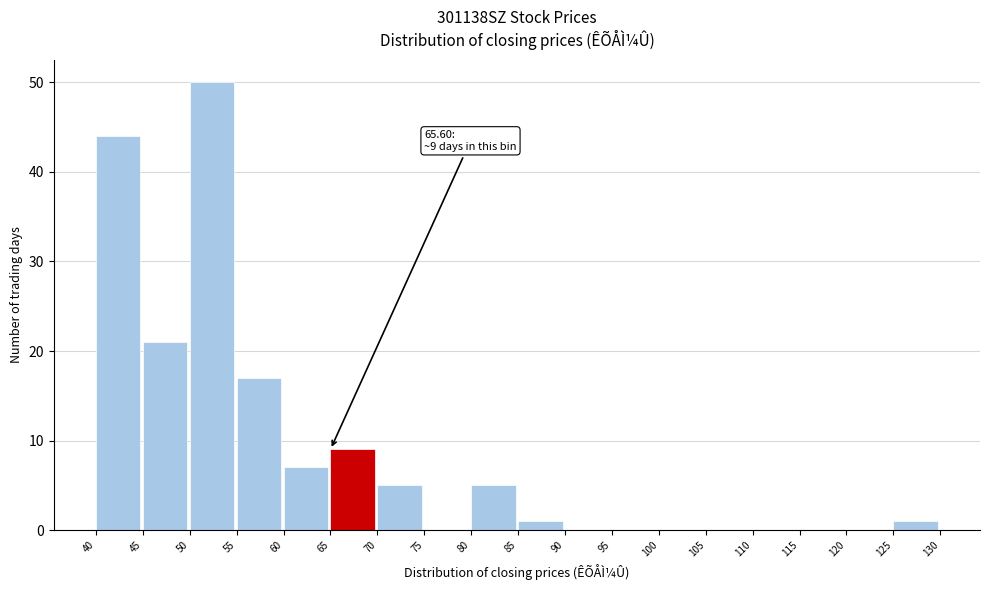

Over which range of the x-axis is the bar tallest?

50 to 55